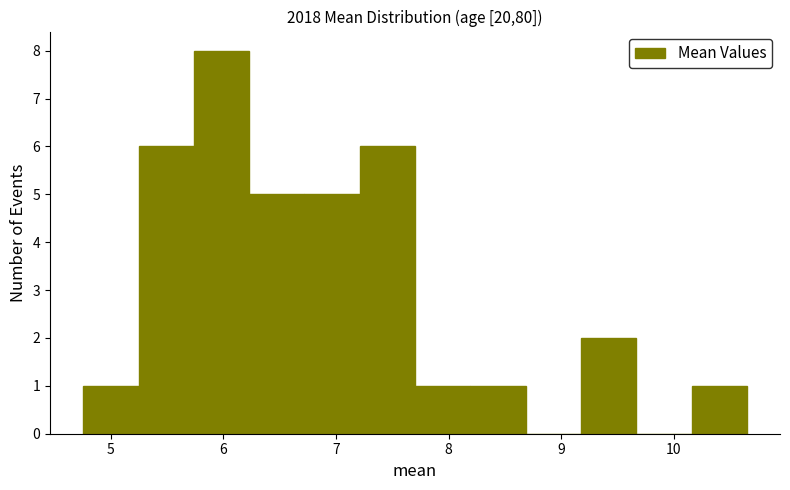

How tall is the bar that spans 10.2 to 10.6 on the x-axis? Neither the bar edges nor the heights are printed on the chart, so give them approximately, as read against the axes.

1